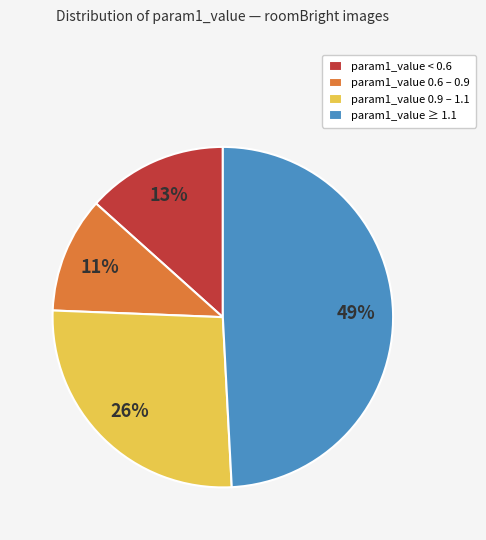

How many segments does this pie chart have?

4